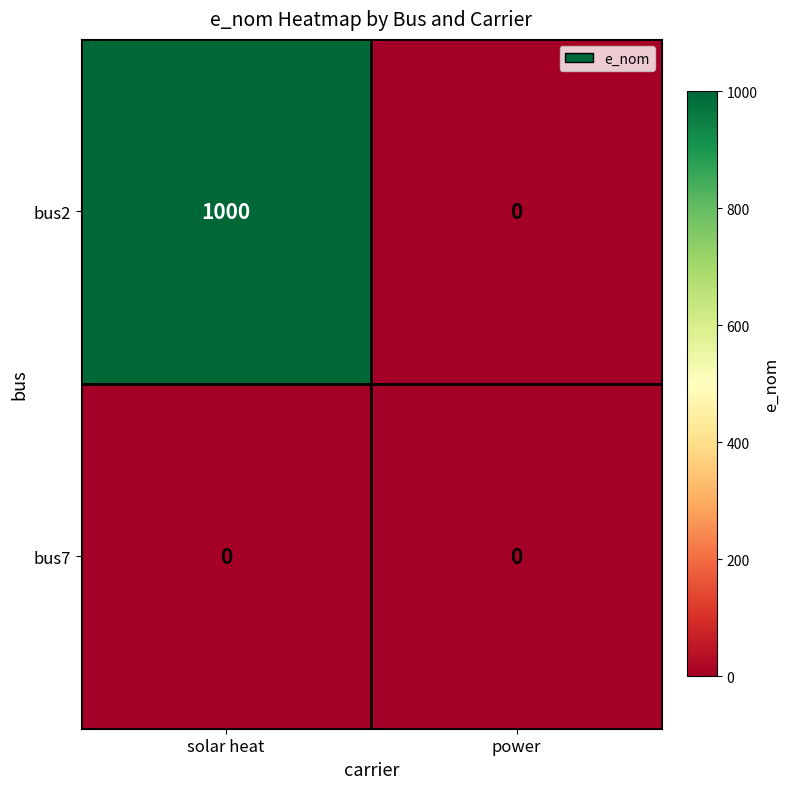

Which series has the largest total across all categories?

bus2